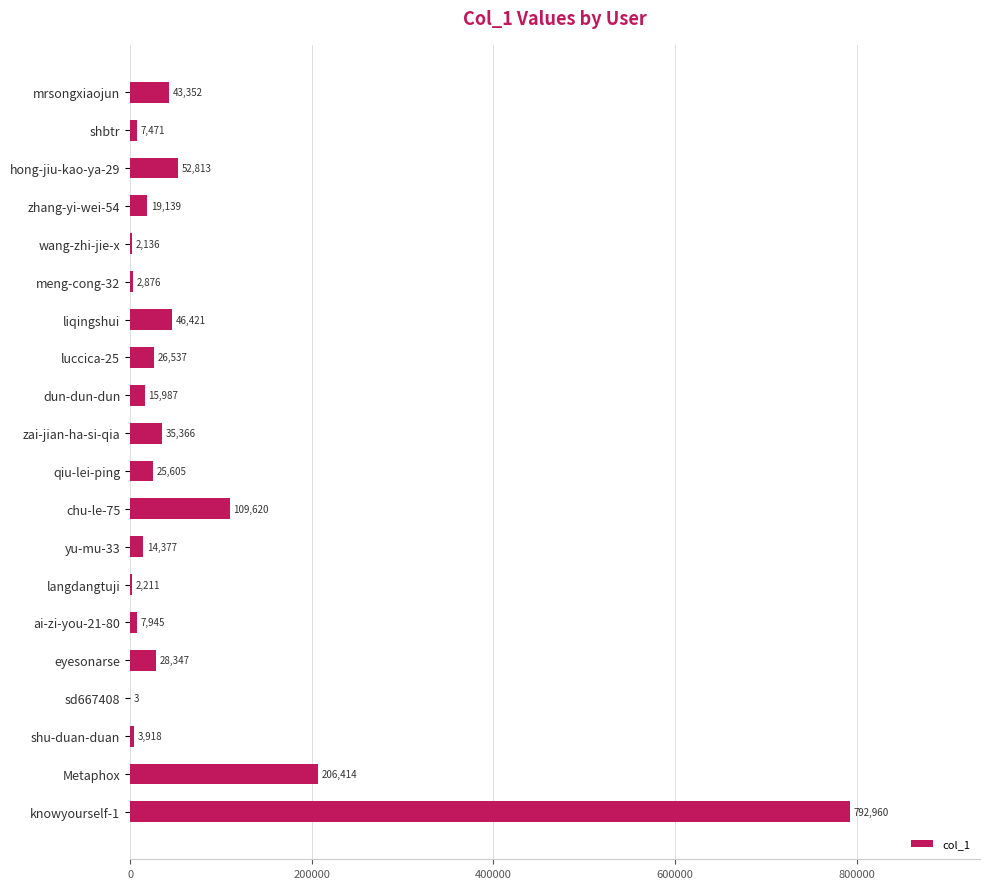

What is the greatest value displayed?

792960